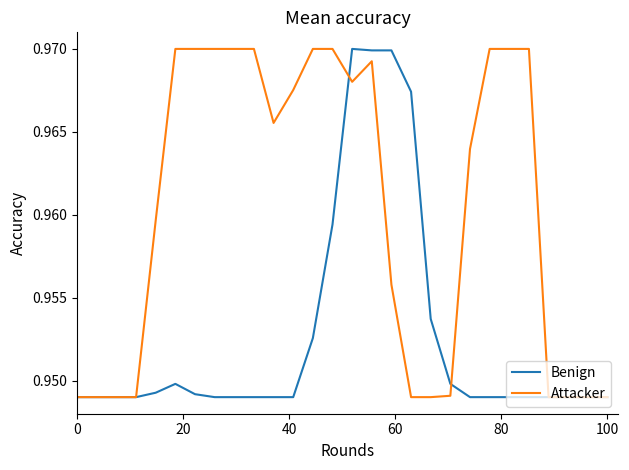

Reading left to right, what are all the values shown in this chart?

Benign: 0.9	0.9	0.9	0.9	0.9	0.9	0.9	0.9	0.9	0.9	0.9	0.9	1.0	1.0	1.0	1.0	1.0	1.0	1.0	0.9	0.9	0.9	0.9	0.9	0.9	0.9	0.9	0.9
Attacker: 0.9	0.9	0.9	0.9	1.0	1.0	1.0	1.0	1.0	1.0	1.0	1.0	1.0	1.0	1.0	1.0	1.0	0.9	0.9	0.9	1.0	1.0	1.0	1.0	0.9	0.9	0.9	0.9